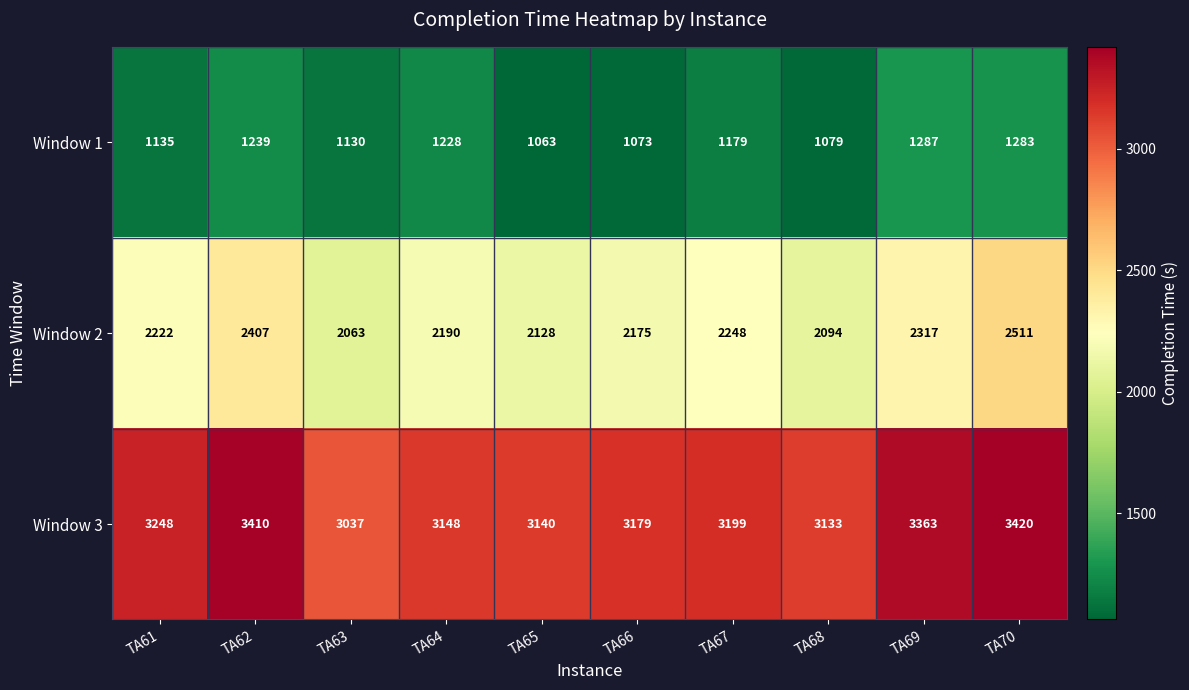

Rank the series by their average value, from lowest to highest.

Window 1, Window 2, Window 3